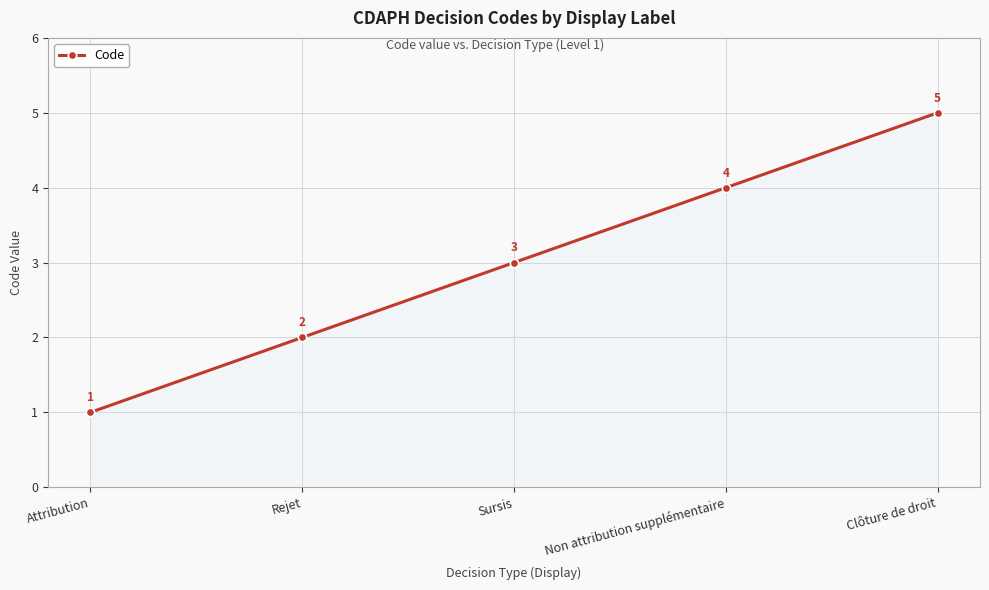

Reading left to right, extract all data points from this chart.

1	2	3	4	5